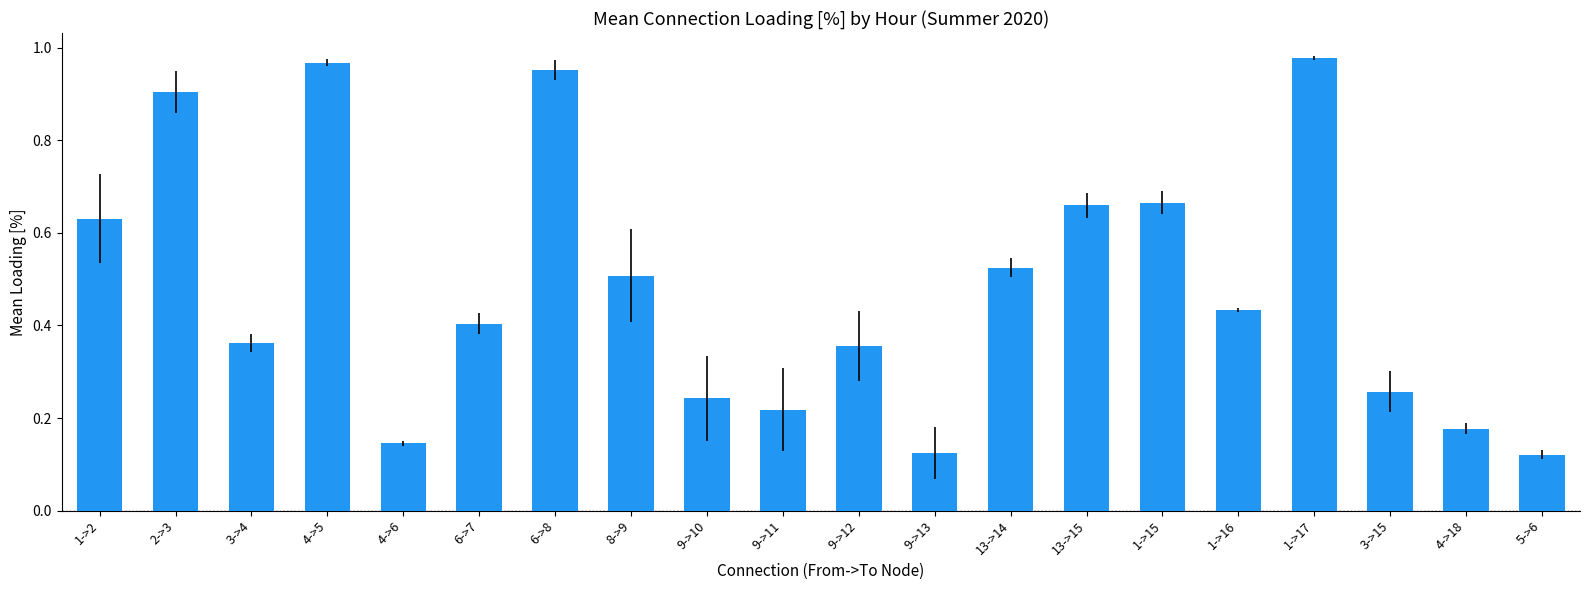

Does the chart contain stacked bars?

No